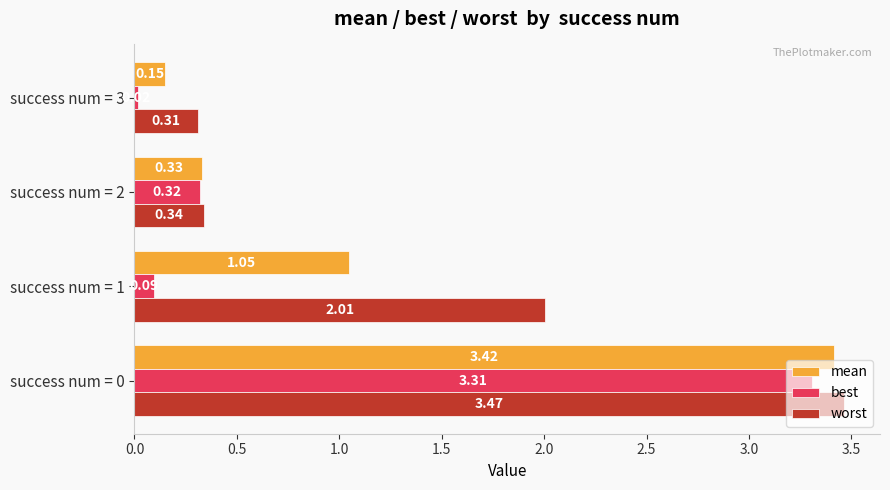

Which series has the largest range (max minus min)?

best